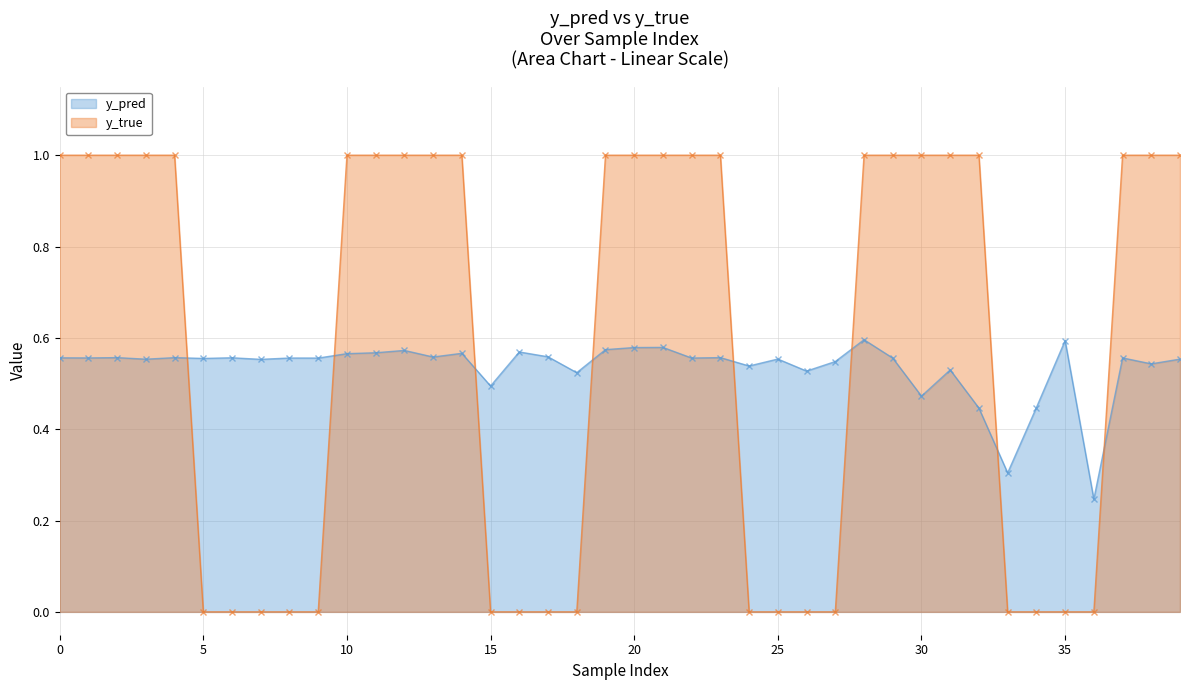

Which series has the largest range (max minus min)?

y_true